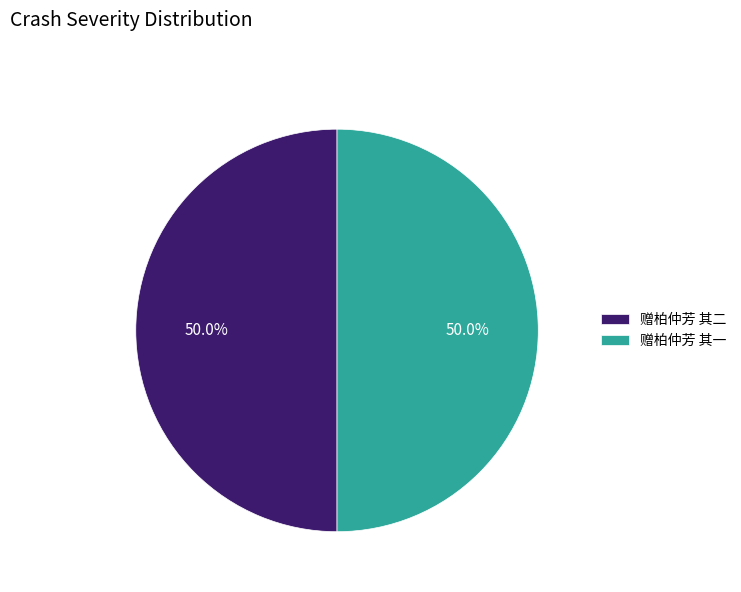

Approximately how many times larger is the value at 赠柏仲芳 其二 compared to 赠柏仲芳 其一?

1.0